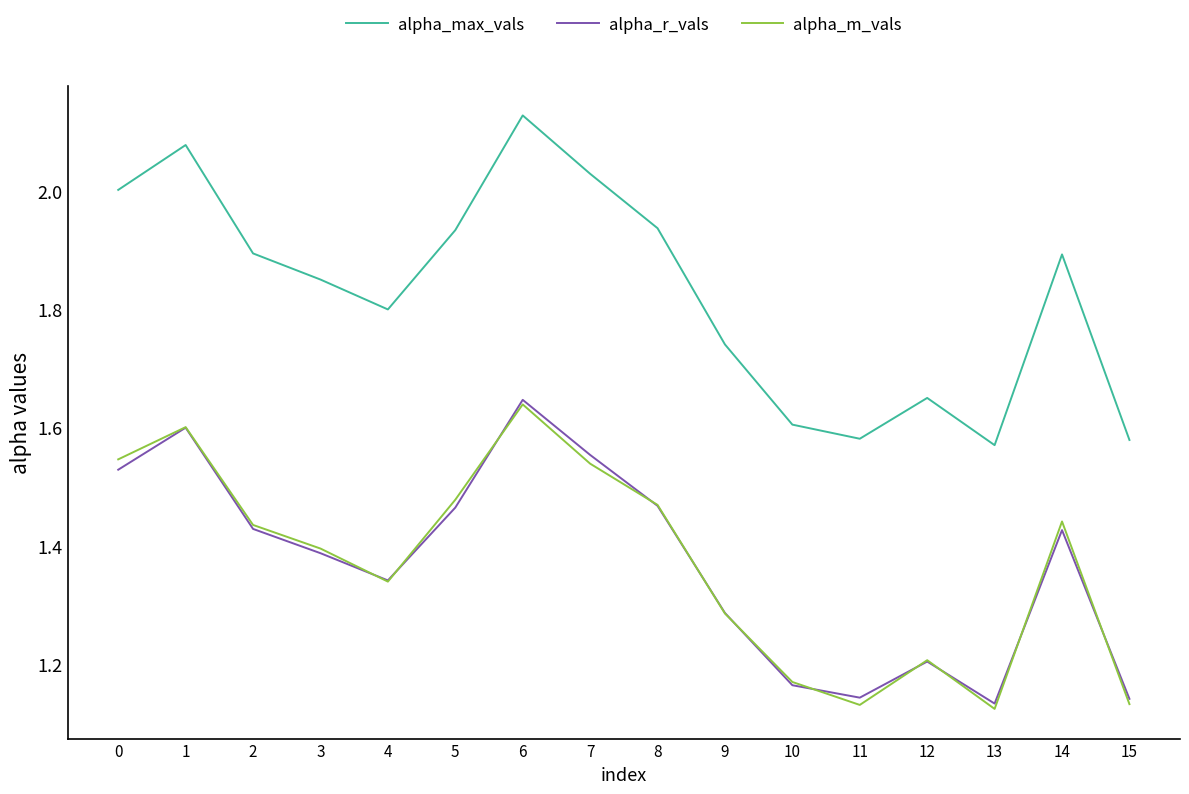

How many interior local peaks does the alpha_r_vals series have?

4